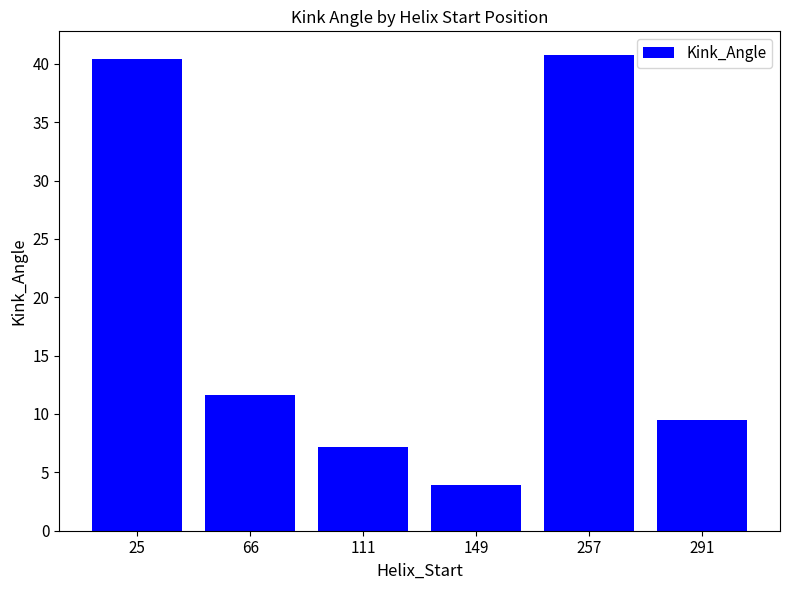

What is the change in value from 66 to 257?

+29.1